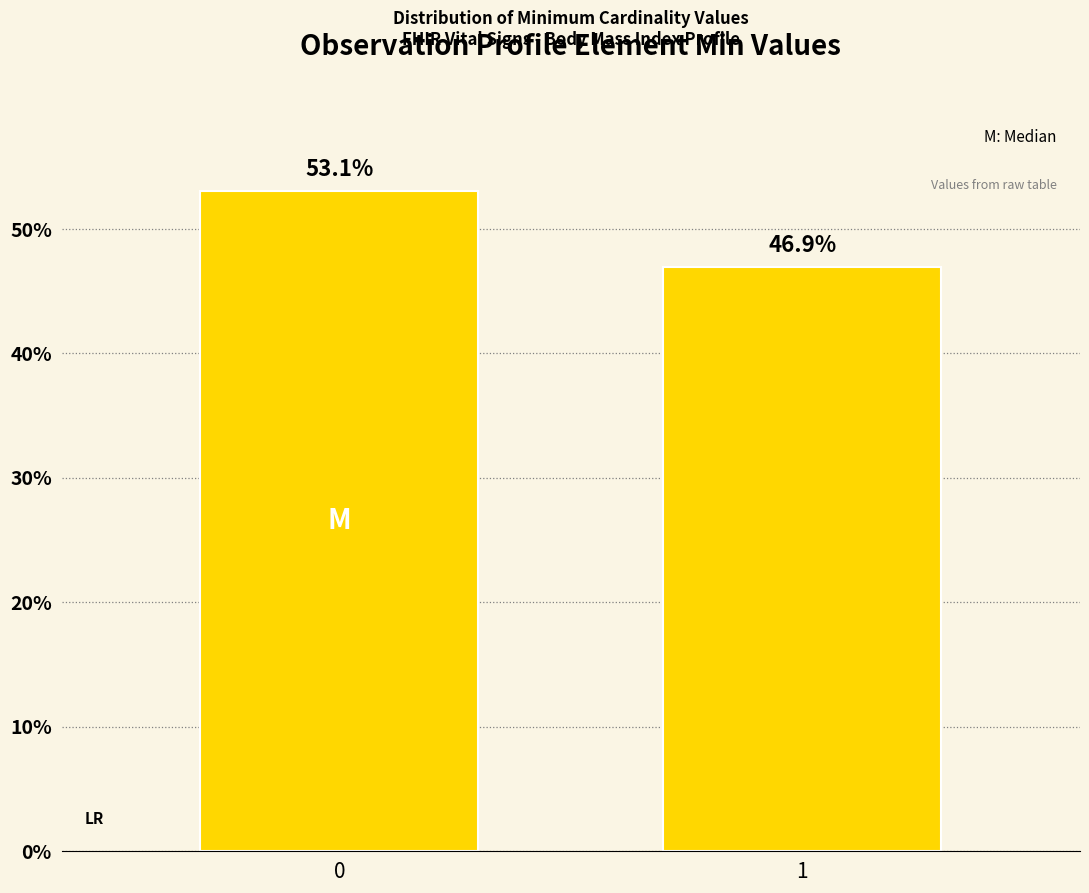

Reading left to right, extract all data points from this chart.

0=53.1	1=46.9